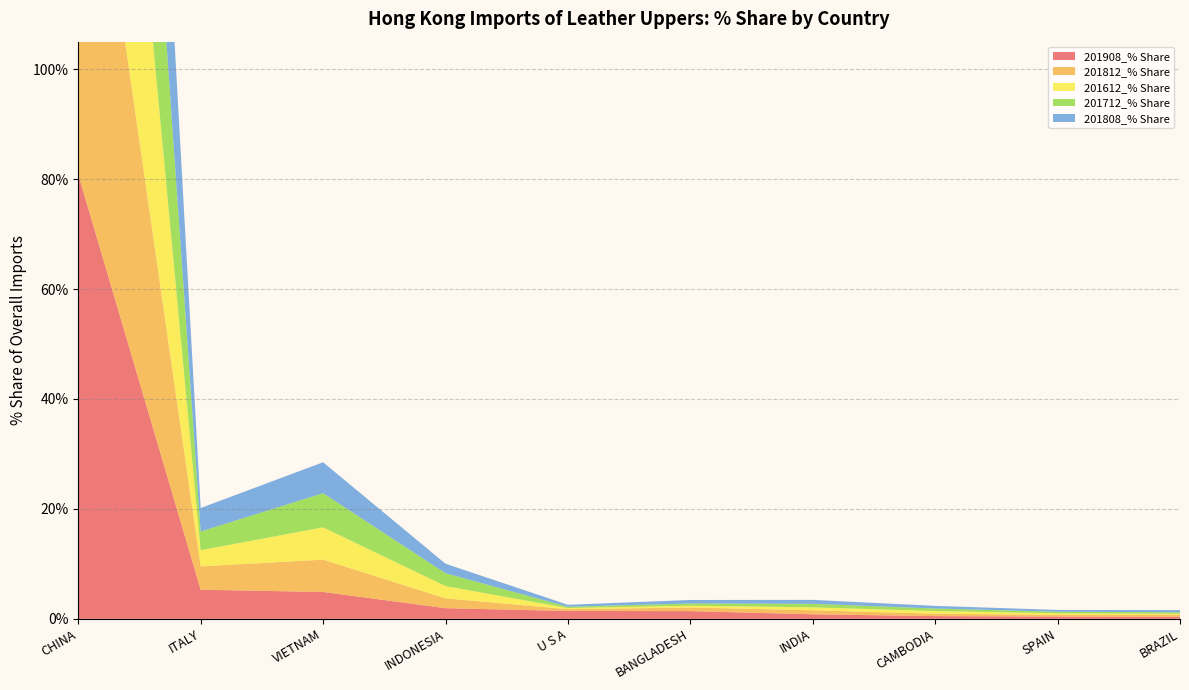

Reading right to left, transcribe all the data shown in this chart.

201908_% Share: 0.4	0.4	0.5	0.8	1.4	1.4	1.9	4.9	5.3	80.8
201812_% Share: 0.3	0.3	0.4	0.7	0.7	0.3	1.8	5.9	4.2	83.4
201612_% Share: 0.2	0.3	0.5	0.5	0.3	0.2	2.2	5.9	2.9	85.5
201712_% Share: 0.3	0.3	0.5	0.6	0.4	0.2	2.3	6.2	3.4	84.2
201808_% Share: 0.4	0.3	0.5	0.7	0.6	0.4	1.7	5.6	4.3	83.5